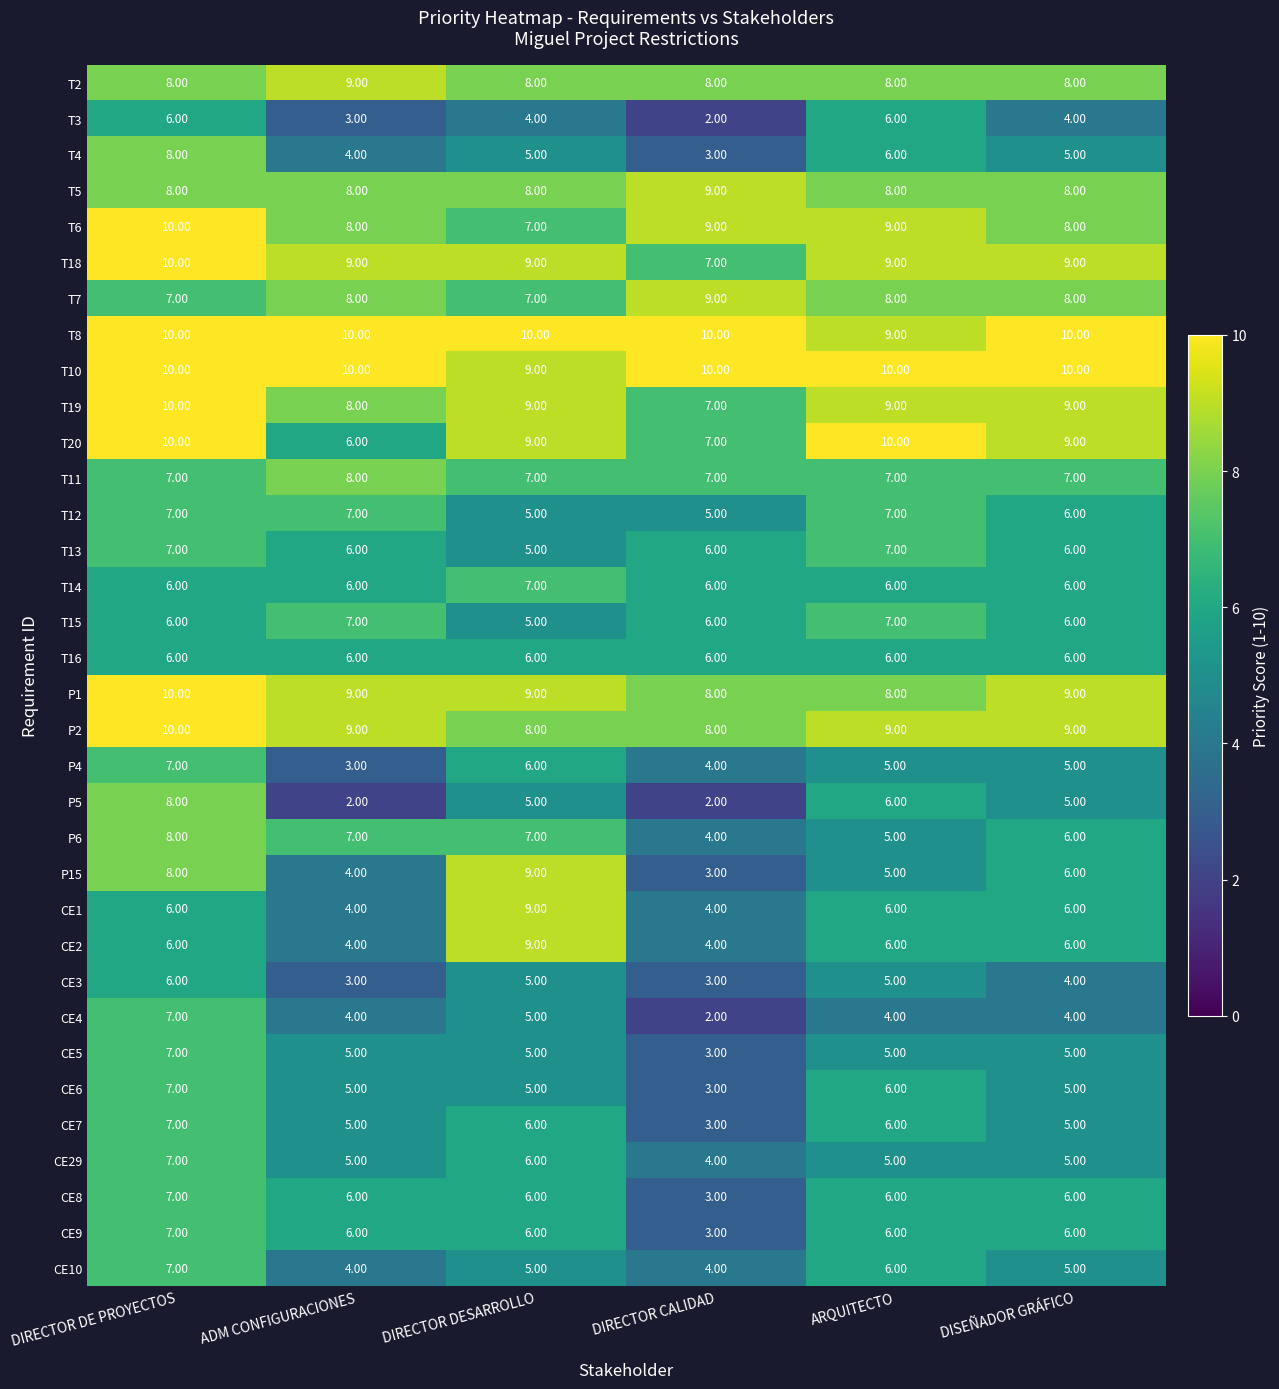

At which label is CE3 closest to 4?

DISEÑADOR GRÁFICO